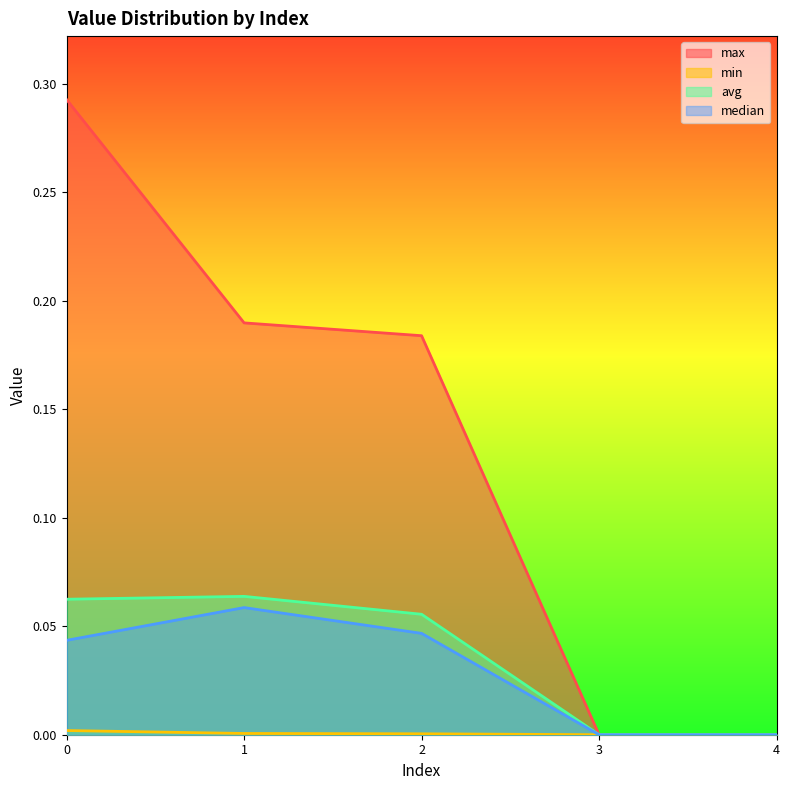

Between 3 and 4, which series saw the biggest shift?

max